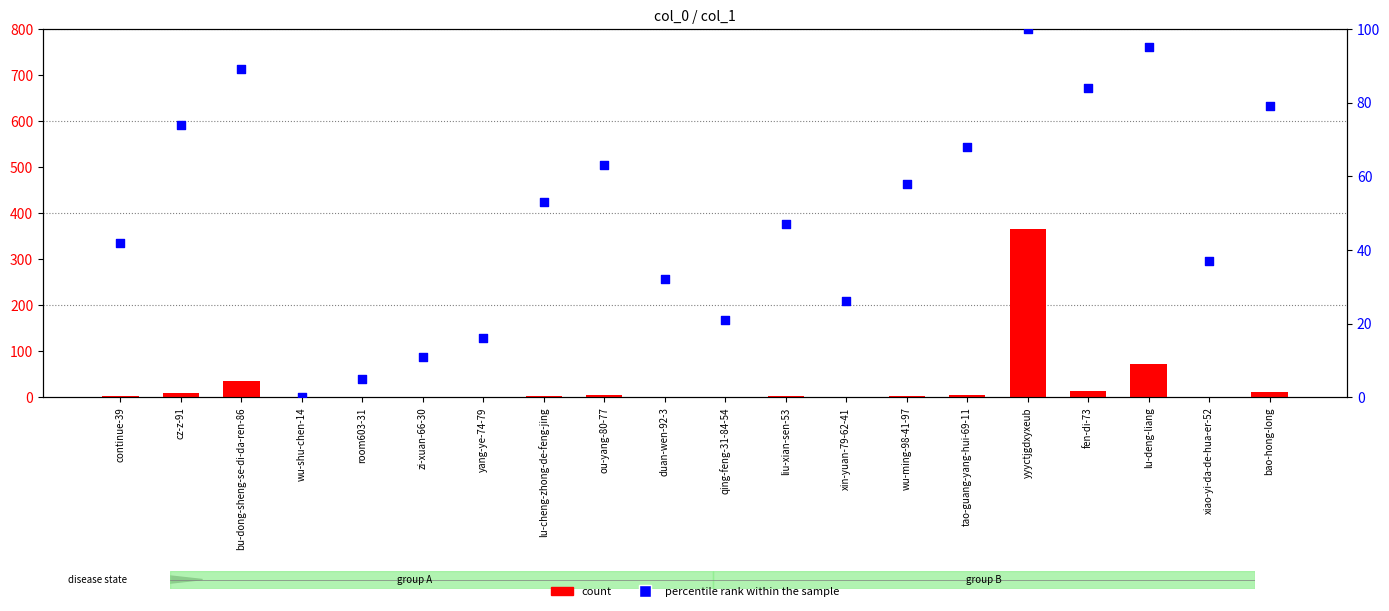

Which series reaches the minimum Y coordinate?

count